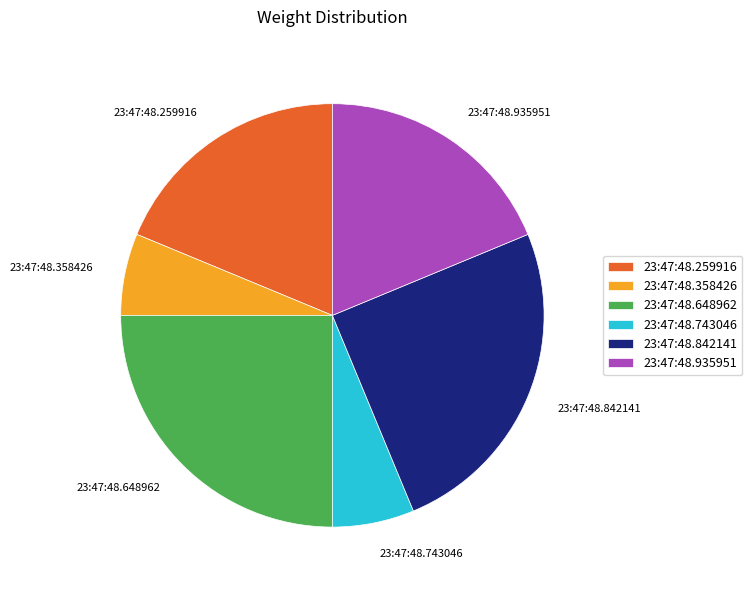

True or false: 23:47:48.648962 accounts for 25% of the total.

True